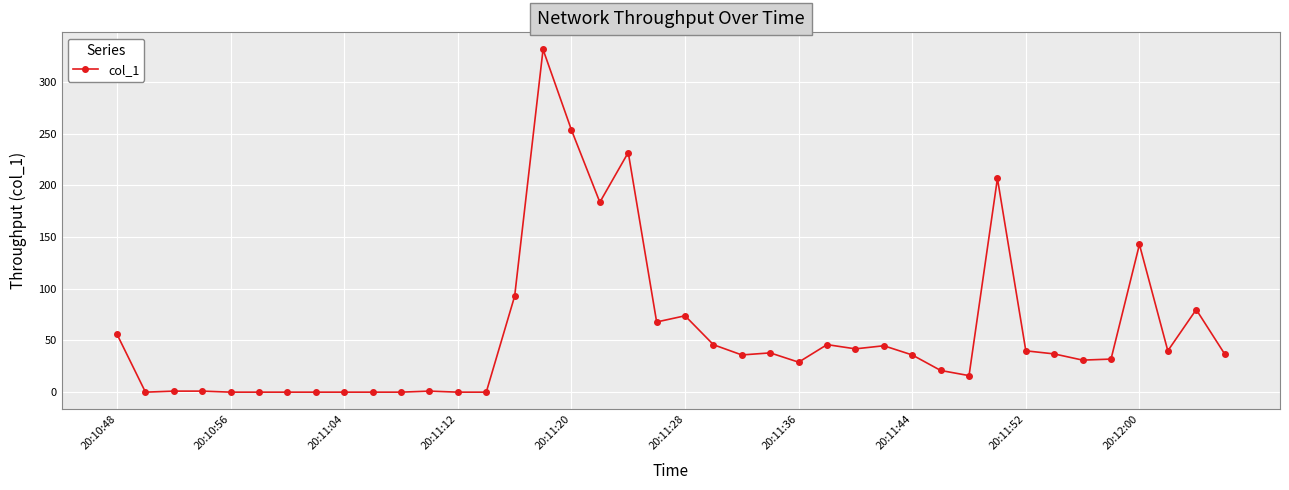

Does the chart have visible grid lines?

Yes